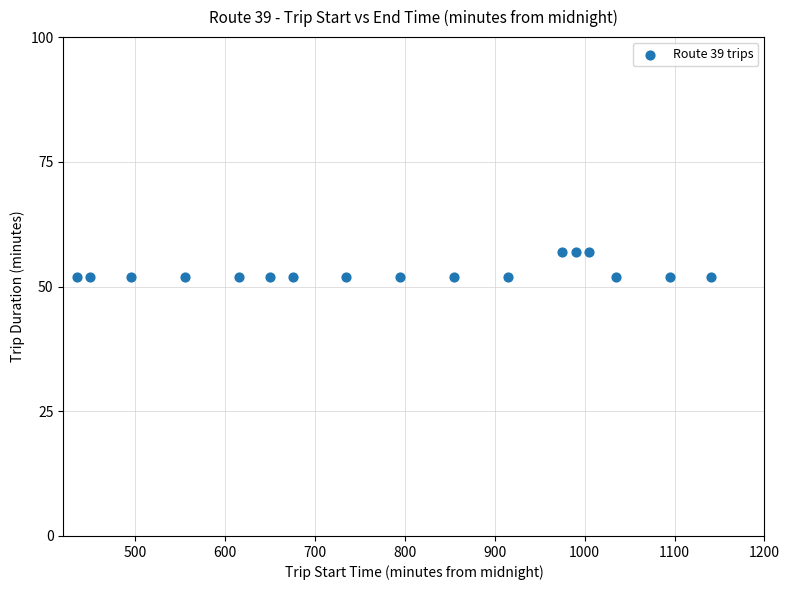

What is the range of X values (max minus min)?

705